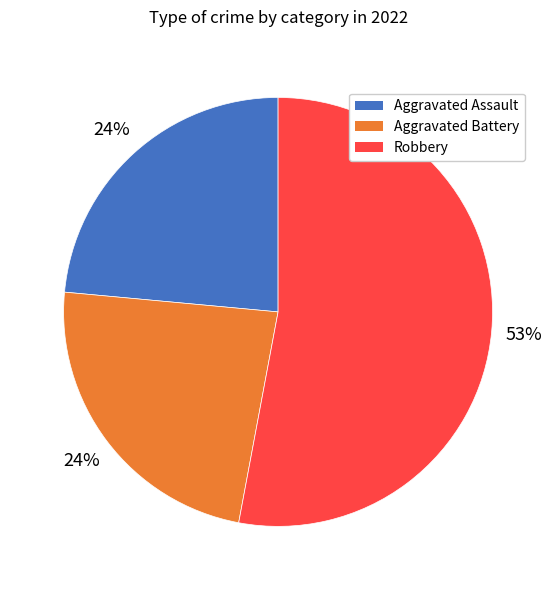

To the nearest percent, what is the difference between the largest and smallest slice percentages?

29%